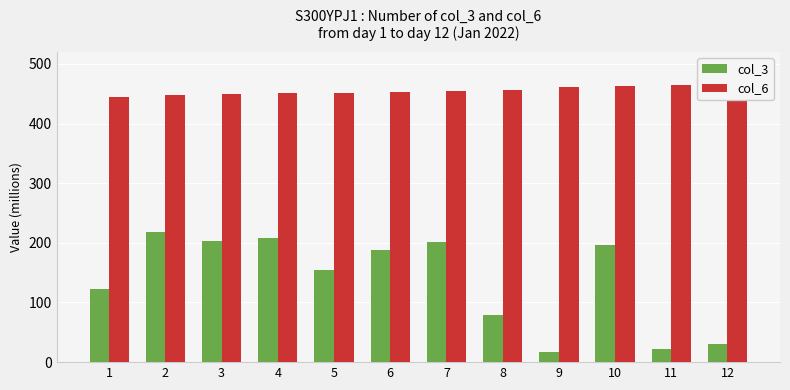

The col_3 series shows 122.1 at 1. True or false?

True